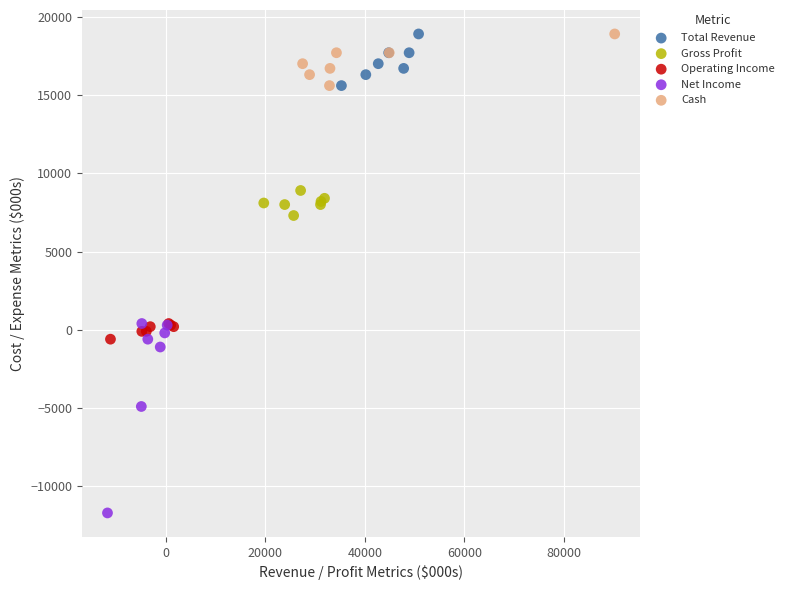

Which series has the widest spread of Y values?

Net Income